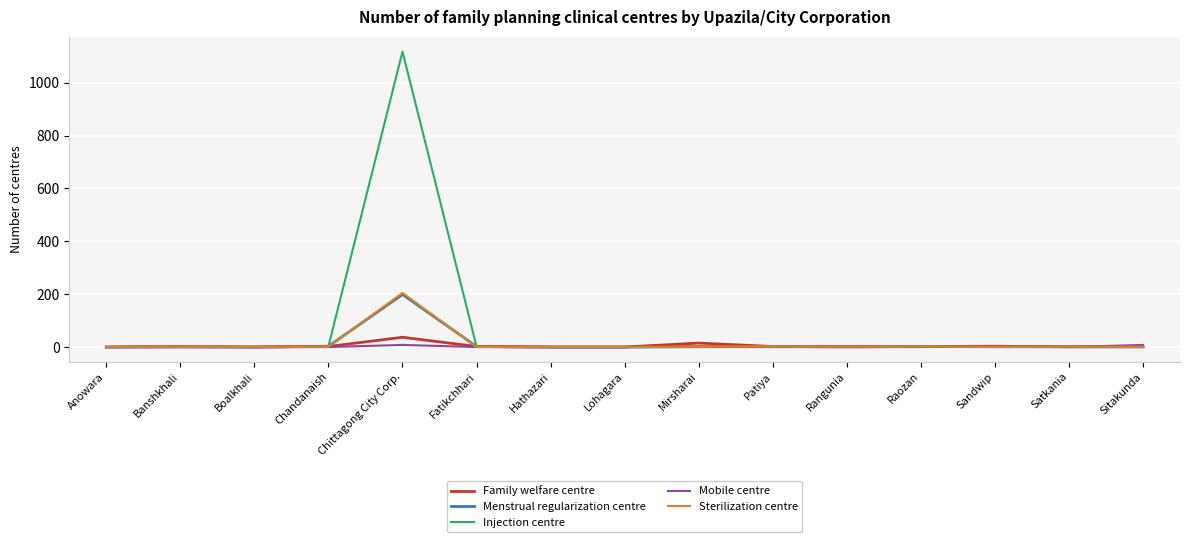

At how many categories does at least one series exceed 443?

1